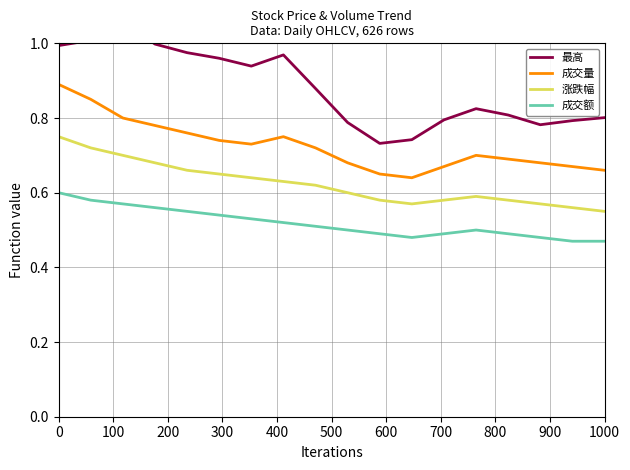

Which series has the largest range (max minus min)?

最高